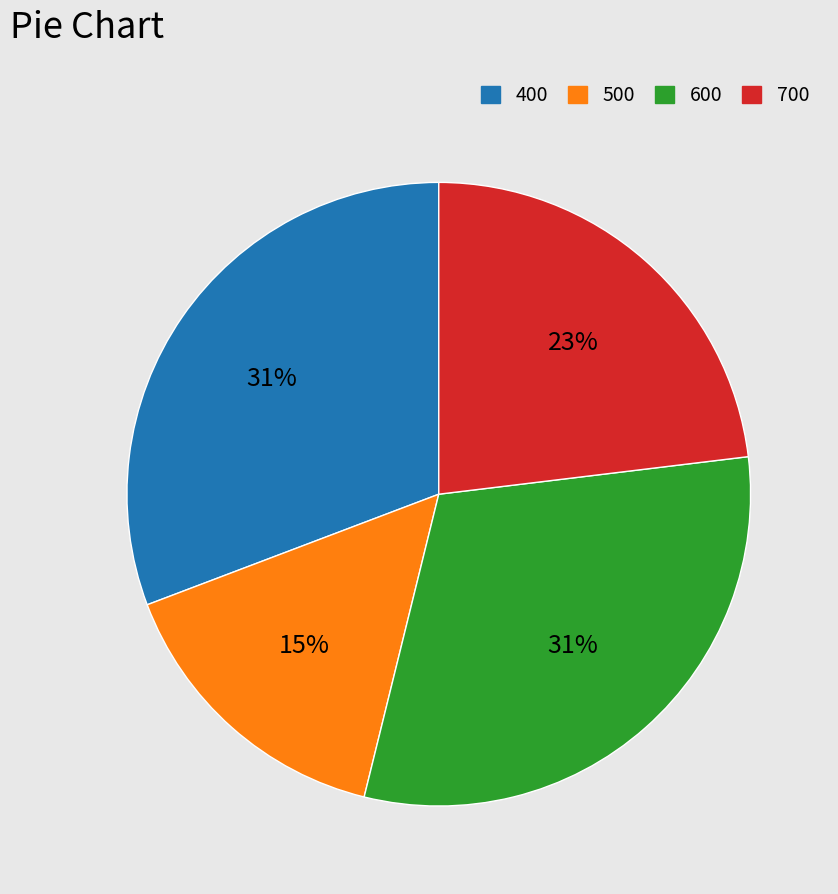

Count the number of slices in the pie.

4